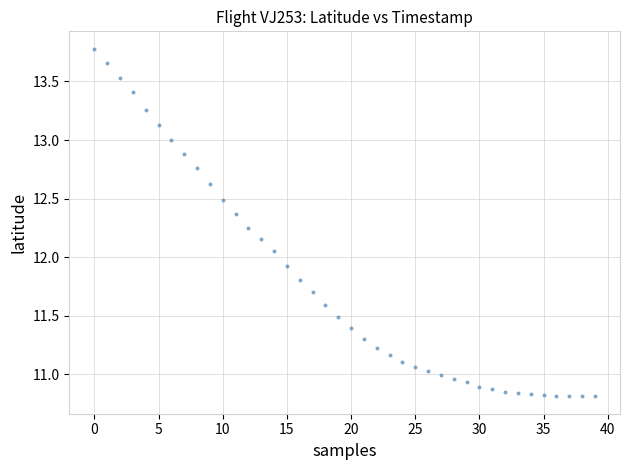

What is the range of Y values (max minus min)?

3.0